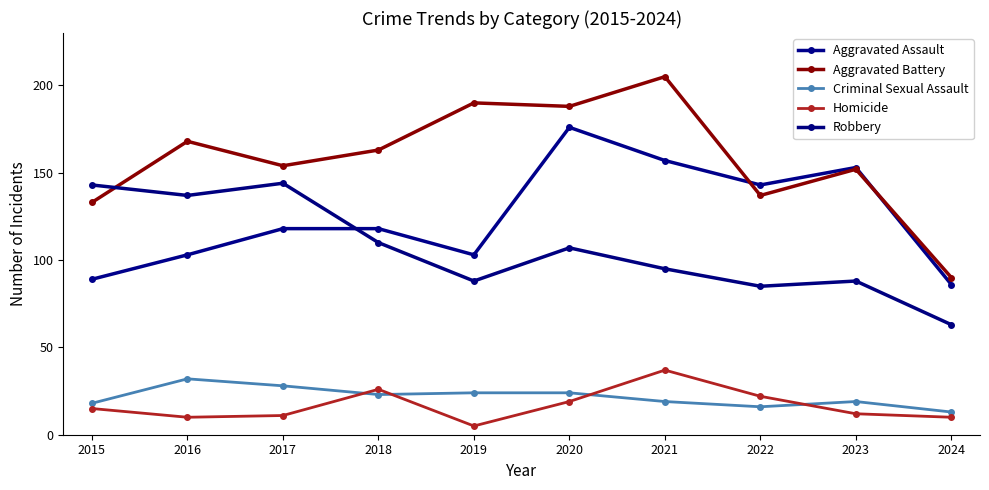

At which label does Homicide first exceed 15?

2018